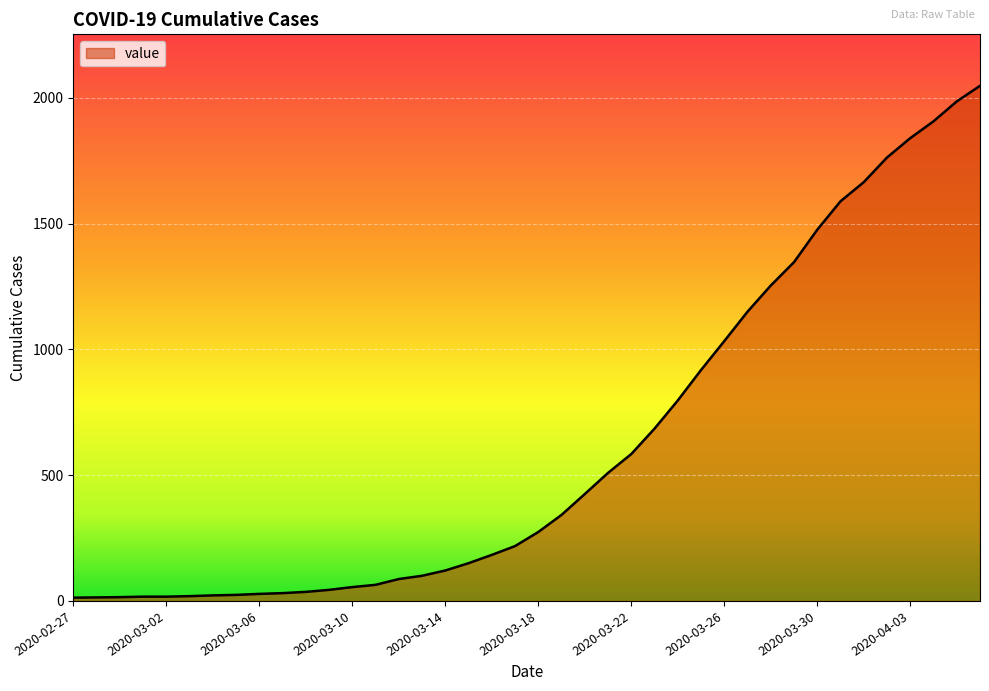

What is the difference between the maximum and minimum values?

2035